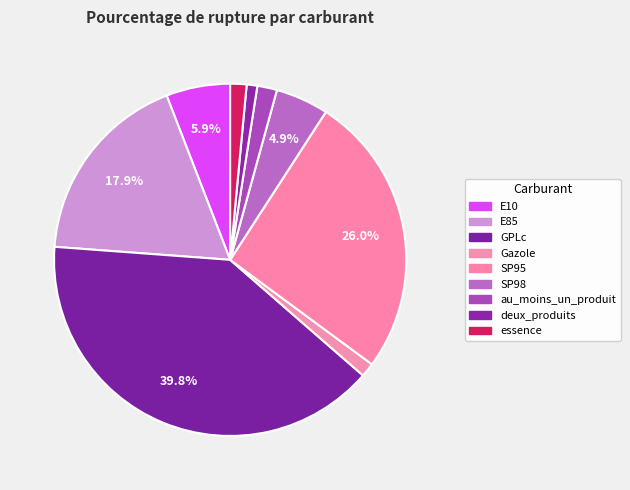

To the nearest percent, what is the combined percentage of GPLc and Gazole?

41%